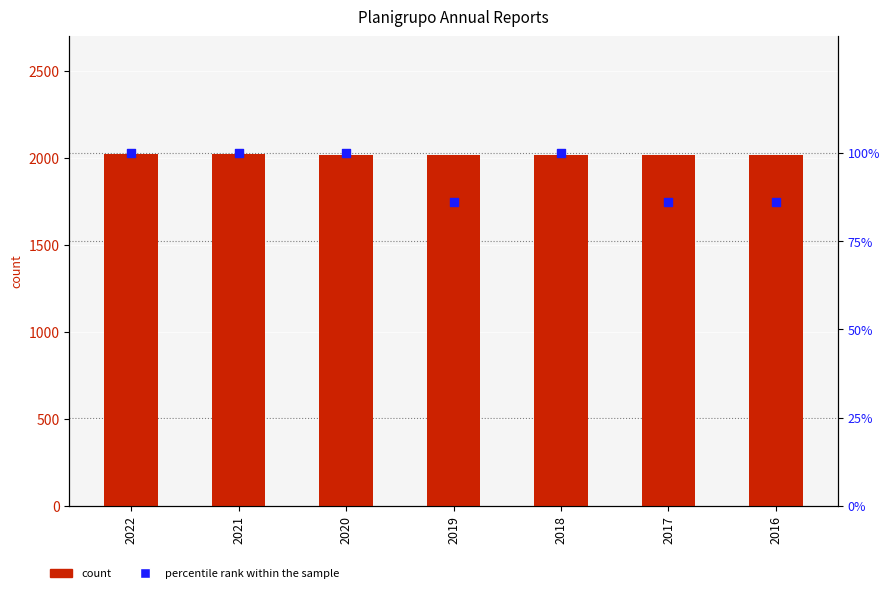

At which category is the sum across all series the highest?

2022